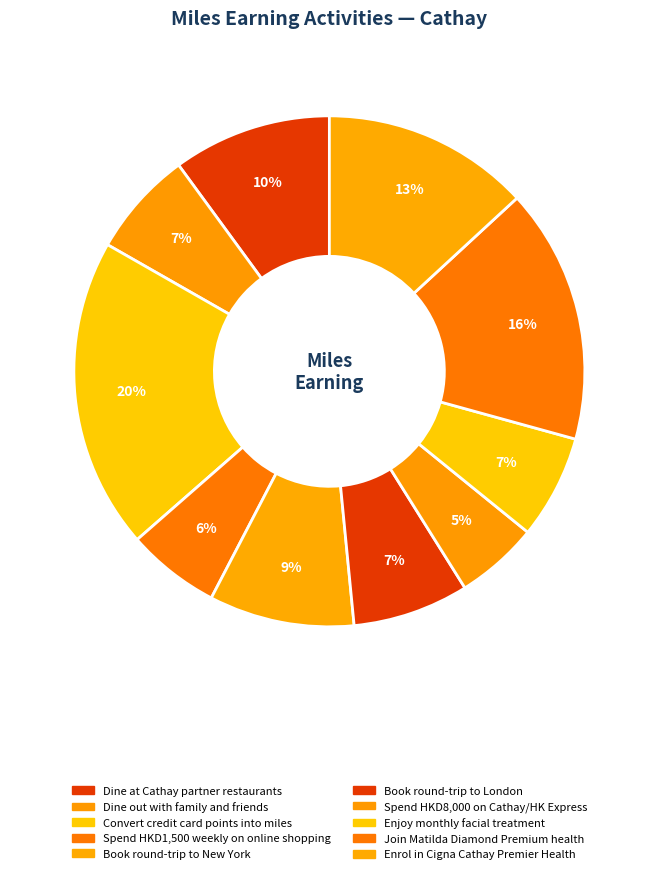

To the nearest percent, what portion does Spend HKD1,500 weekly on online shopping represent?

6%